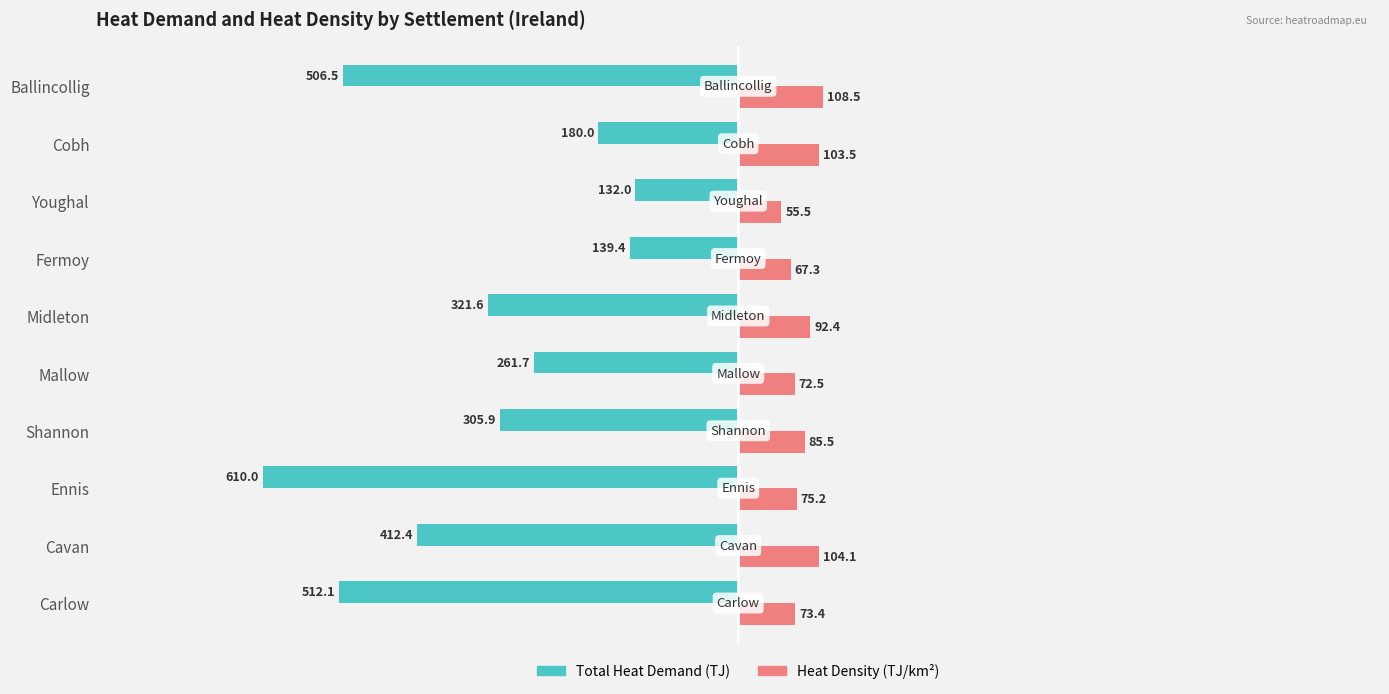

At which category is the sum across all series the highest?

Fermoy